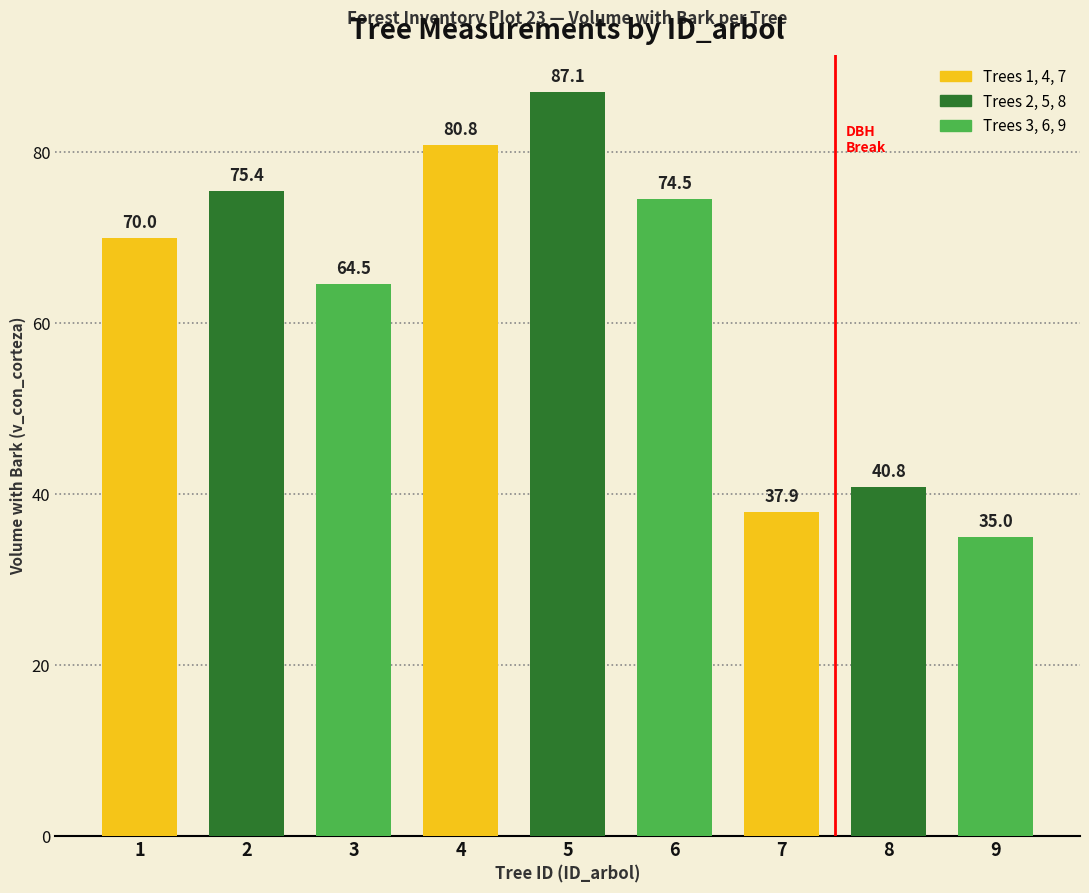

How many data points does each series have?

9